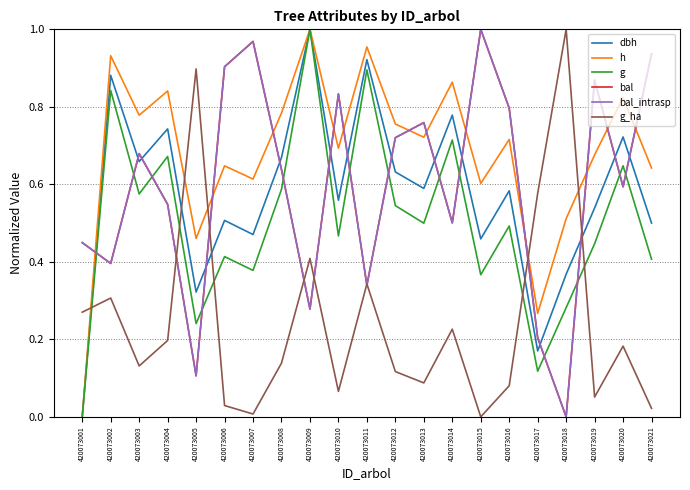

Does the chart have visible grid lines?

Yes